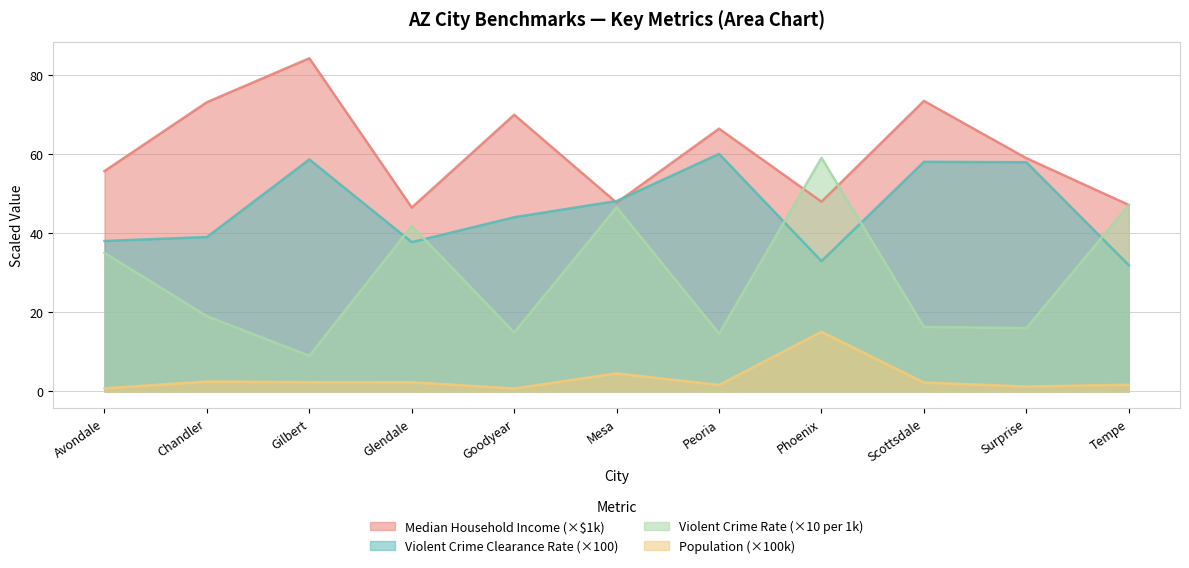

Which has a higher value, Gilbert or Goodyear?

Gilbert